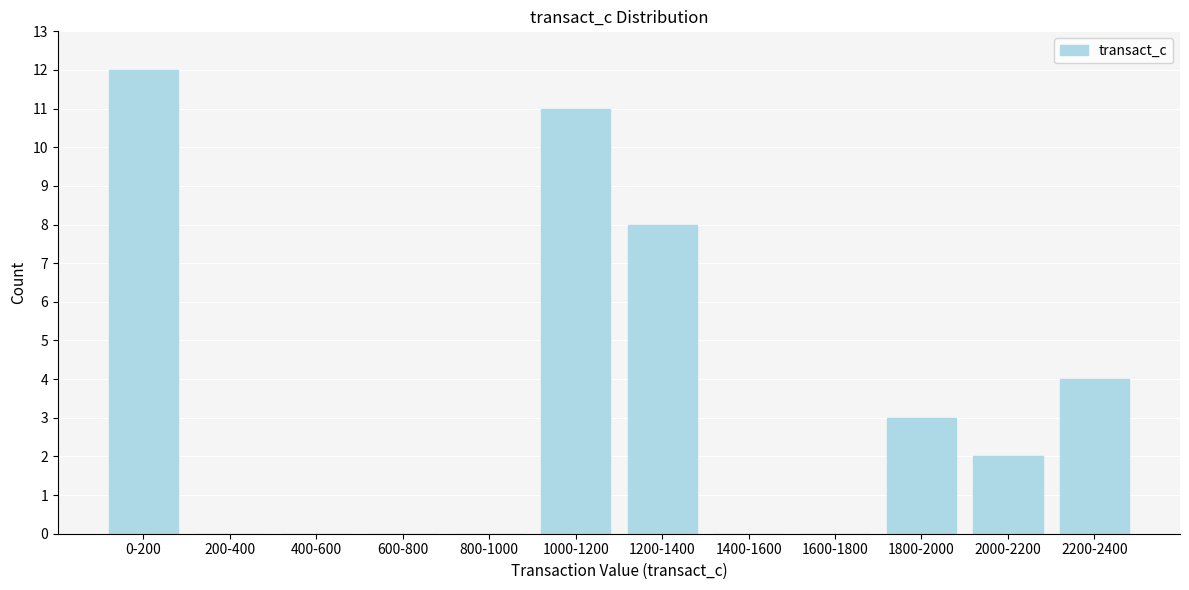

Reading right to left, list all the values displayed in this chart.

2200-2400=4	2000-2200=2	1800-2000=3	1600-1800=0	1400-1600=0	1200-1400=8	1000-1200=11	800-1000=0	600-800=0	400-600=0	200-400=0	0-200=12